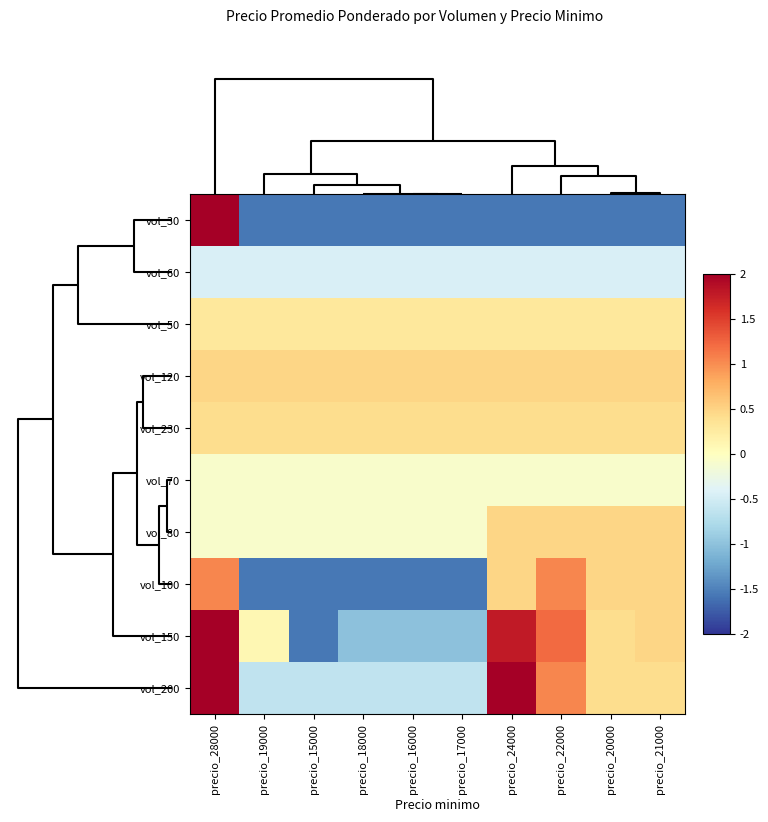

Reading left to right, what are all the values shown in this chart?

vol_30: precio_28000=3.3	precio_19000=-1.6	precio_15000=-1.6	precio_18000=-1.6	precio_16000=-1.6	precio_17000=-1.6	precio_24000=-1.6	precio_22000=-1.6	precio_20000=-1.6	precio_21000=-1.6
vol_60: precio_28000=-0.5	precio_19000=-0.5	precio_15000=-0.5	precio_18000=-0.5	precio_16000=-0.5	precio_17000=-0.5	precio_24000=-0.5	precio_22000=-0.5	precio_20000=-0.5	precio_21000=-0.5
vol_50: precio_28000=0.3	precio_19000=0.3	precio_15000=0.3	precio_18000=0.3	precio_16000=0.3	precio_17000=0.3	precio_24000=0.3	precio_22000=0.3	precio_20000=0.3	precio_21000=0.3
vol_120: precio_28000=0.5	precio_19000=0.5	precio_15000=0.5	precio_18000=0.5	precio_16000=0.5	precio_17000=0.5	precio_24000=0.5	precio_22000=0.5	precio_20000=0.5	precio_21000=0.5
vol_230: precio_28000=0.4	precio_19000=0.4	precio_15000=0.4	precio_18000=0.4	precio_16000=0.4	precio_17000=0.4	precio_24000=0.4	precio_22000=0.4	precio_20000=0.4	precio_21000=0.4
vol_70: precio_28000=-0.1	precio_19000=-0.1	precio_15000=-0.1	precio_18000=-0.1	precio_16000=-0.1	precio_17000=-0.1	precio_24000=-0.1	precio_22000=-0.1	precio_20000=-0.1	precio_21000=-0.1
vol_80: precio_28000=-0.1	precio_19000=-0.1	precio_15000=-0.1	precio_18000=-0.1	precio_16000=-0.1	precio_17000=-0.1	precio_24000=0.5	precio_22000=0.5	precio_20000=0.5	precio_21000=0.5
vol_100: precio_28000=1.0	precio_19000=-1.6	precio_15000=-1.6	precio_18000=-1.6	precio_16000=-1.6	precio_17000=-1.6	precio_24000=0.5	precio_22000=1.0	precio_20000=0.5	precio_21000=0.5
vol_150: precio_28000=3.4	precio_19000=0.1	precio_15000=-1.6	precio_18000=-1.0	precio_16000=-1.0	precio_17000=-1.0	precio_24000=1.8	precio_22000=1.2	precio_20000=0.4	precio_21000=0.5
vol_200: precio_28000=3.8	precio_19000=-0.6	precio_15000=-0.6	precio_18000=-0.6	precio_16000=-0.6	precio_17000=-0.6	precio_24000=2.0	precio_22000=1.0	precio_20000=0.4	precio_21000=0.4